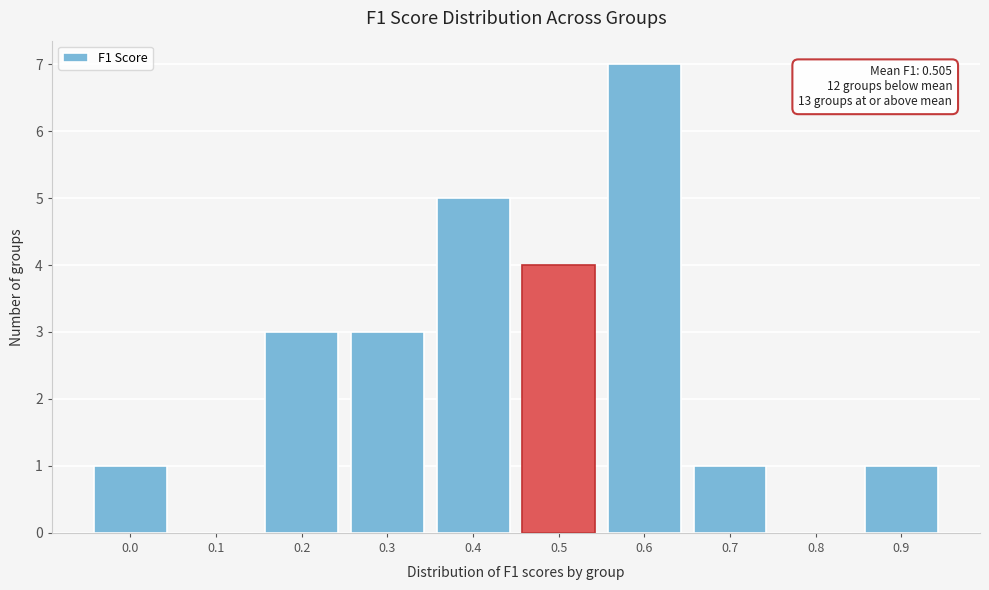

Reading left to right, what are all the values shown in this chart?

0.0=1	0.1=0	0.2=3	0.3=3	0.4=5	0.5=4	0.6=7	0.7=1	0.8=0	0.9=1